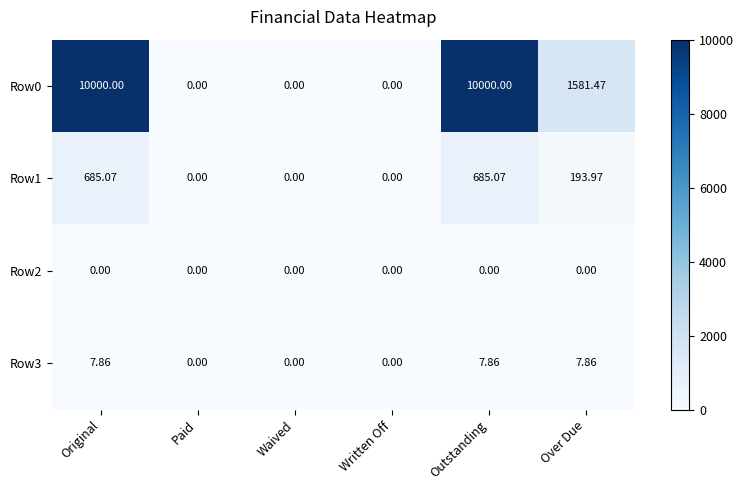

How many series are shown in this chart?

4